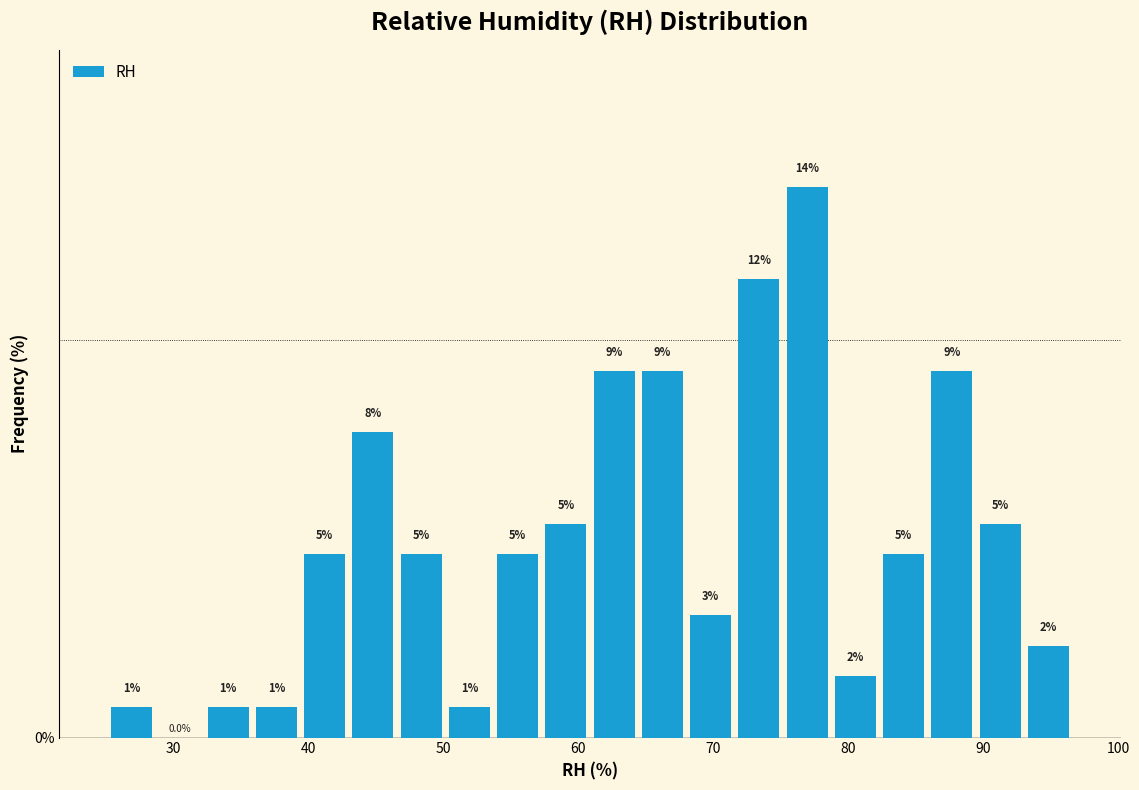

Around what value on the x-axis is the tallest bar? Give the approximate position of its centre, as read against the axis.

77